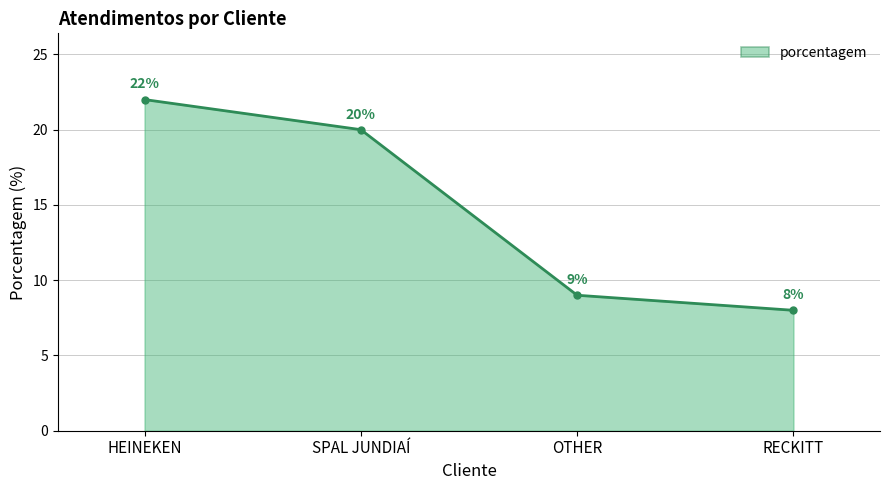

Which label corresponds to the smallest value in the chart?

RECKITT